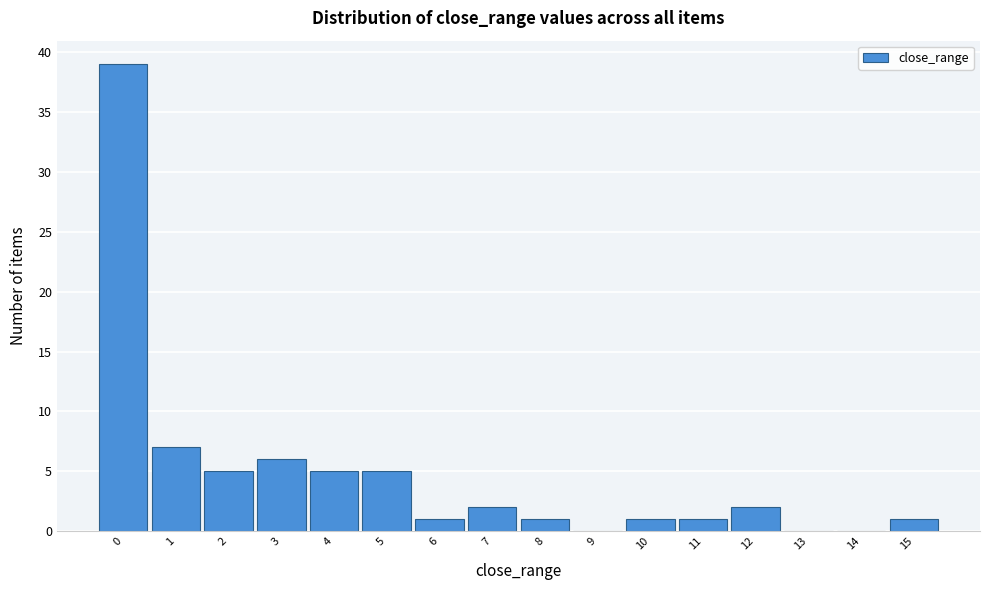

Reading left to right, list every bar in this chart as the range it spans on the x-axis followed by its height. The values are not printed on the chart, so give them approximately, as read against the axis.

-0.5 to 0.5: 39
0.5 to 1.5: 7
1.5 to 2.5: 5
2.5 to 3.5: 6
3.5 to 4.5: 5
4.5 to 5.5: 5
5.5 to 6.5: 1
6.5 to 7.5: 2
7.5 to 8.5: 1
8.5 to 9.5: 0
9.5 to 10.5: 1
10.5 to 11.5: 1
11.5 to 12.5: 2
12.5 to 13.5: 0
13.5 to 14.5: 0
14.5 to 15.5: 1